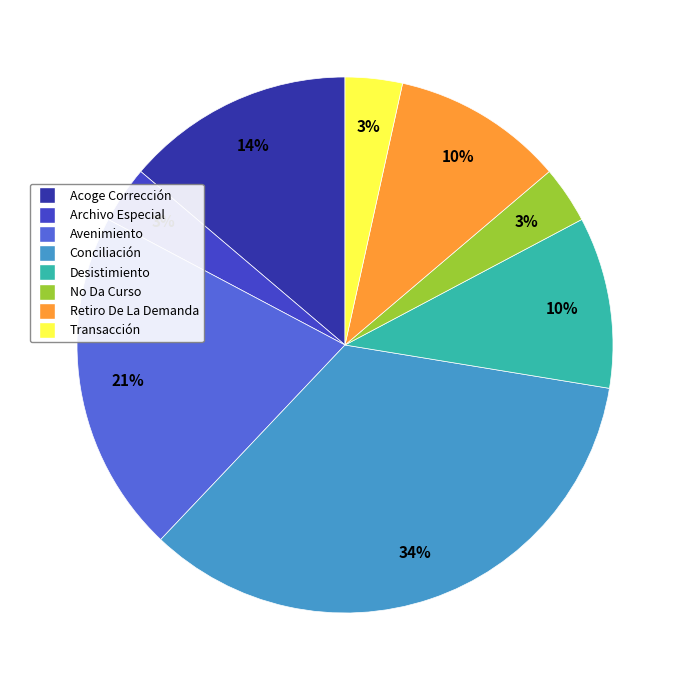

Is there any slice that represents more than half of the pie?

No